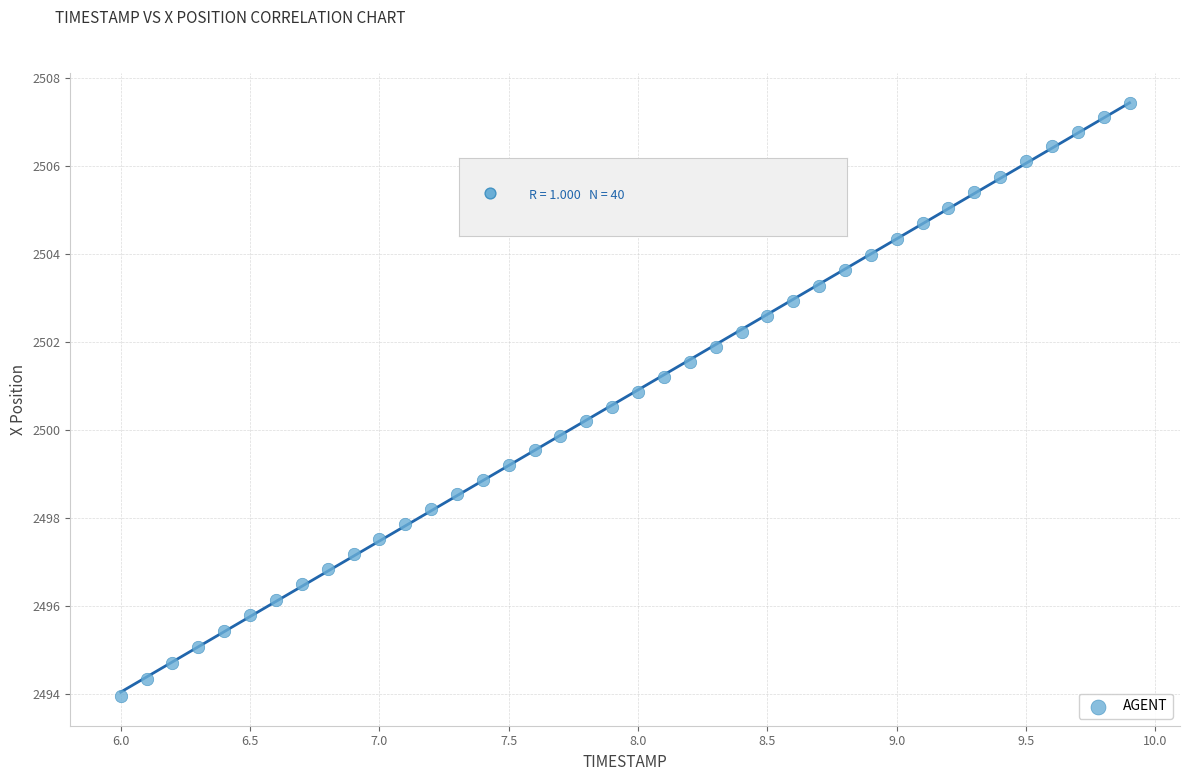

What is the range of Y values (max minus min)?

13.5